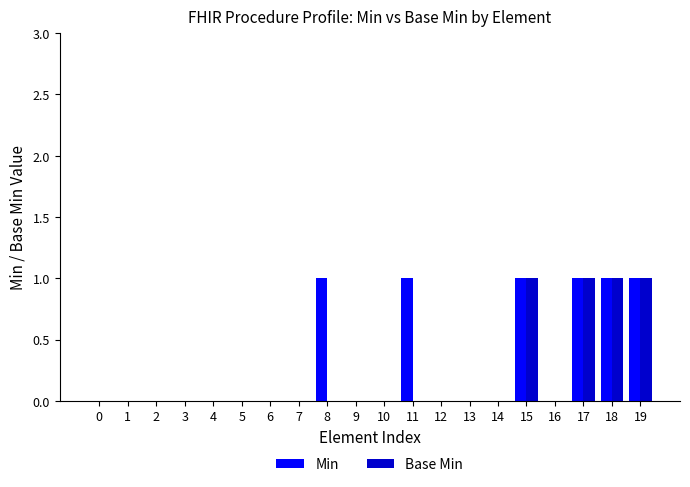

How many groups of bars are there?

20